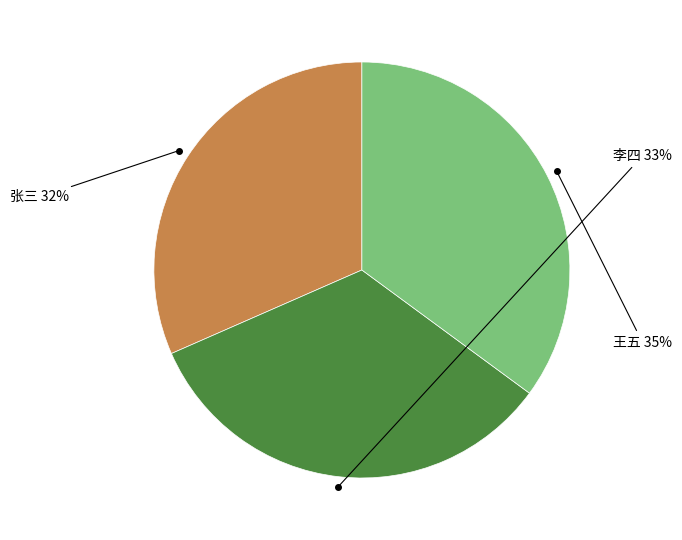

Does any single category account for the majority?

No